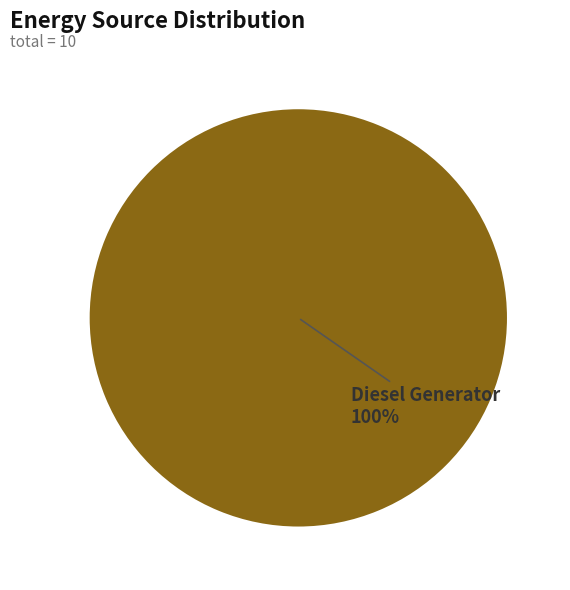

Rank the categories by value from highest to lowest.

Diesel Generator